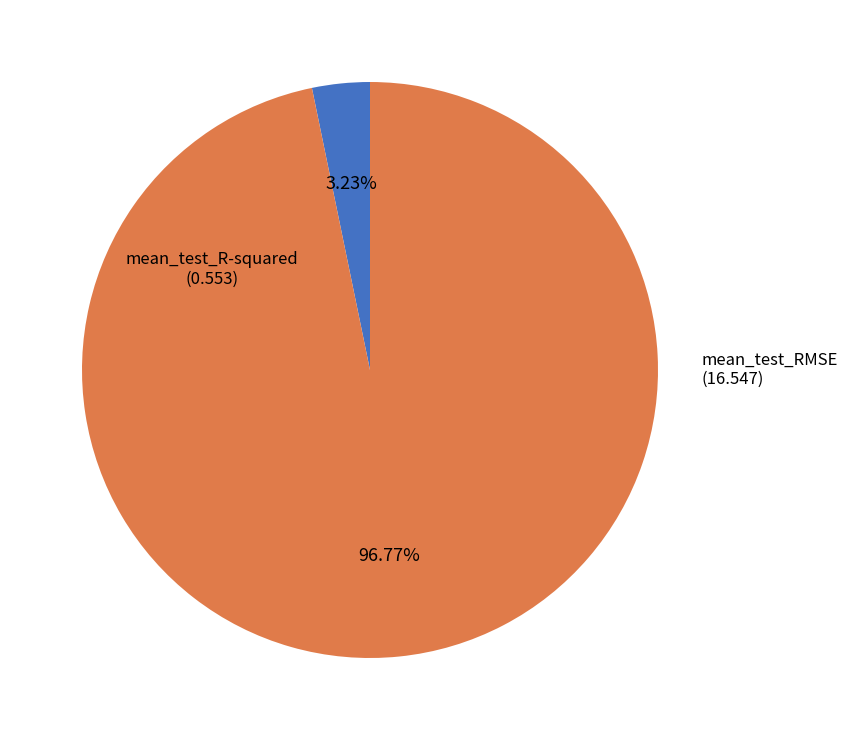

How many slices are in this pie chart?

2